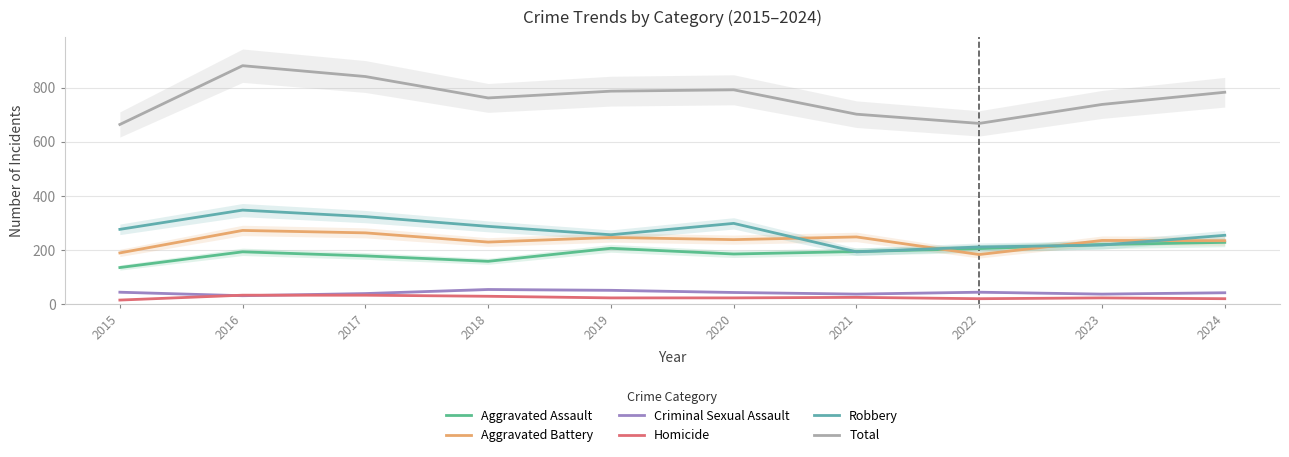

What is the total value across all series at 2021?

1404